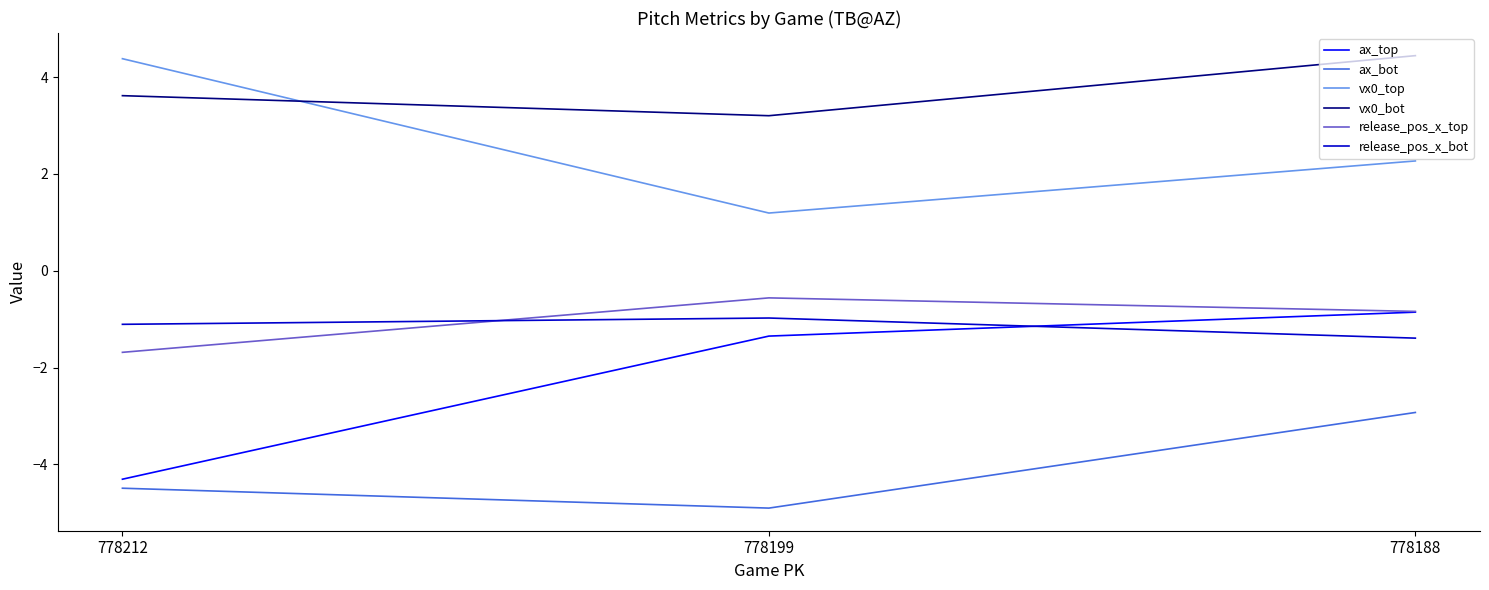

Is it true that vx0_bot equals 2.0 at 778212?

False